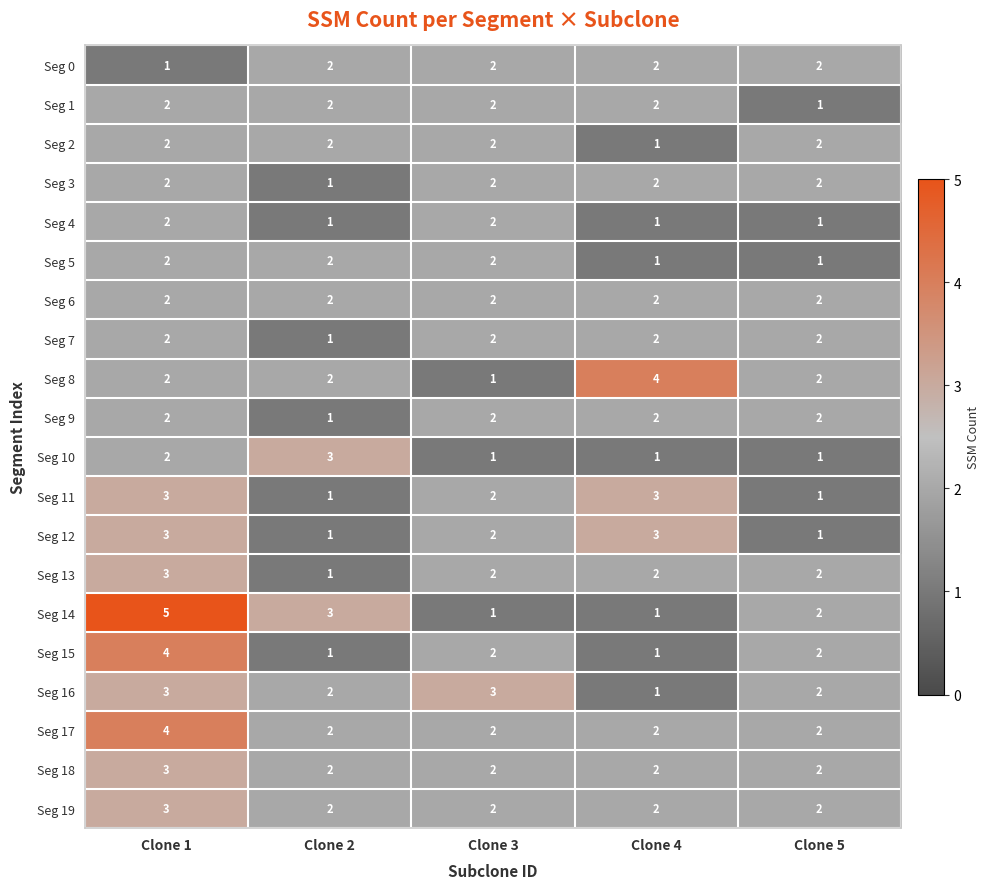

What is the total value across all series at Clone 2?

34